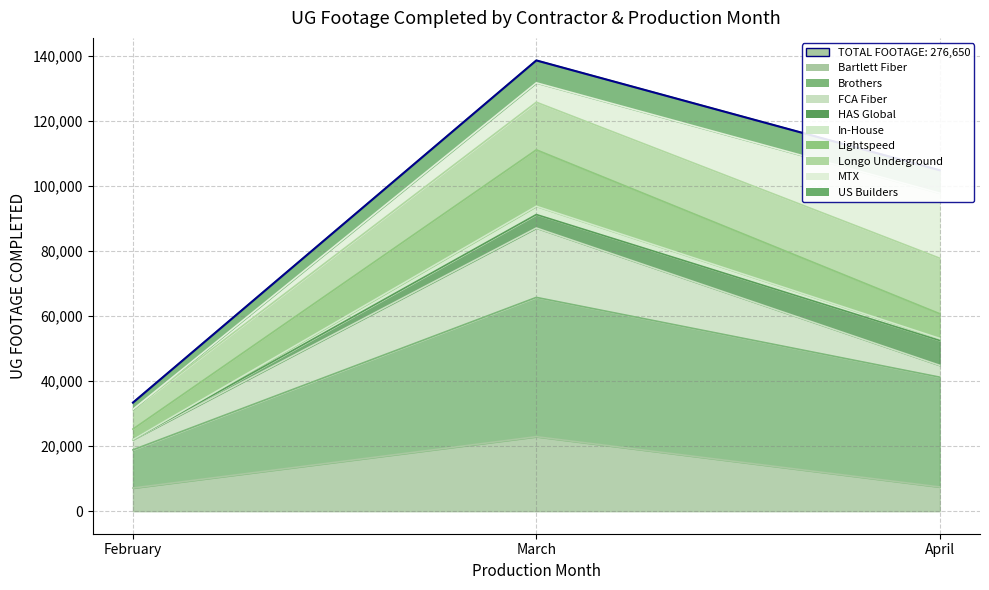

Reading right to left, what are all the values shown in this chart?

104769	138513	33368